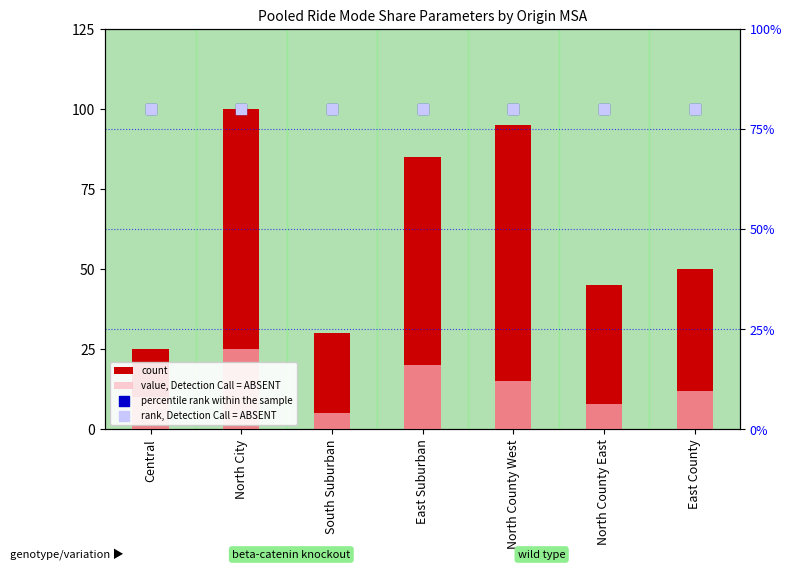

At how many categories does at least one series exceed 23?

7